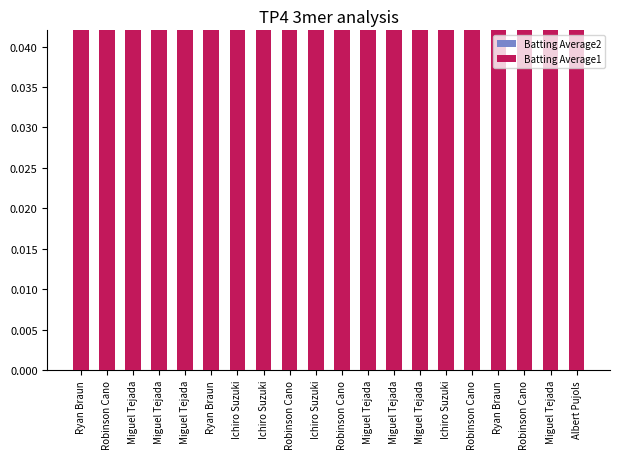

The value of Batting Average1 at Miguel Tejada is 0.3. True or false?

True